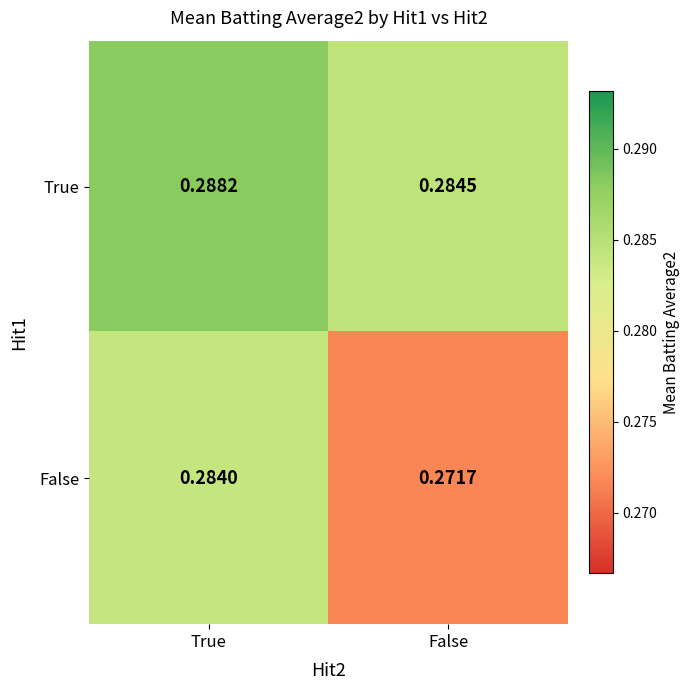

Where is True nearest to the value 0?

False